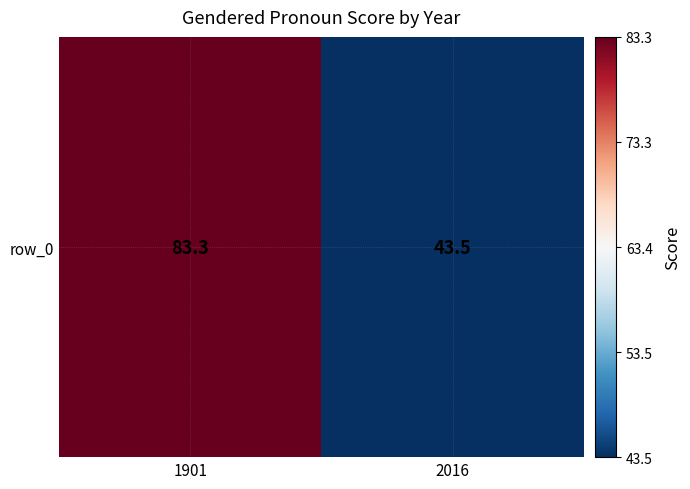

Reading left to right, list all the values displayed in this chart.

1901=83.3	2016=43.5